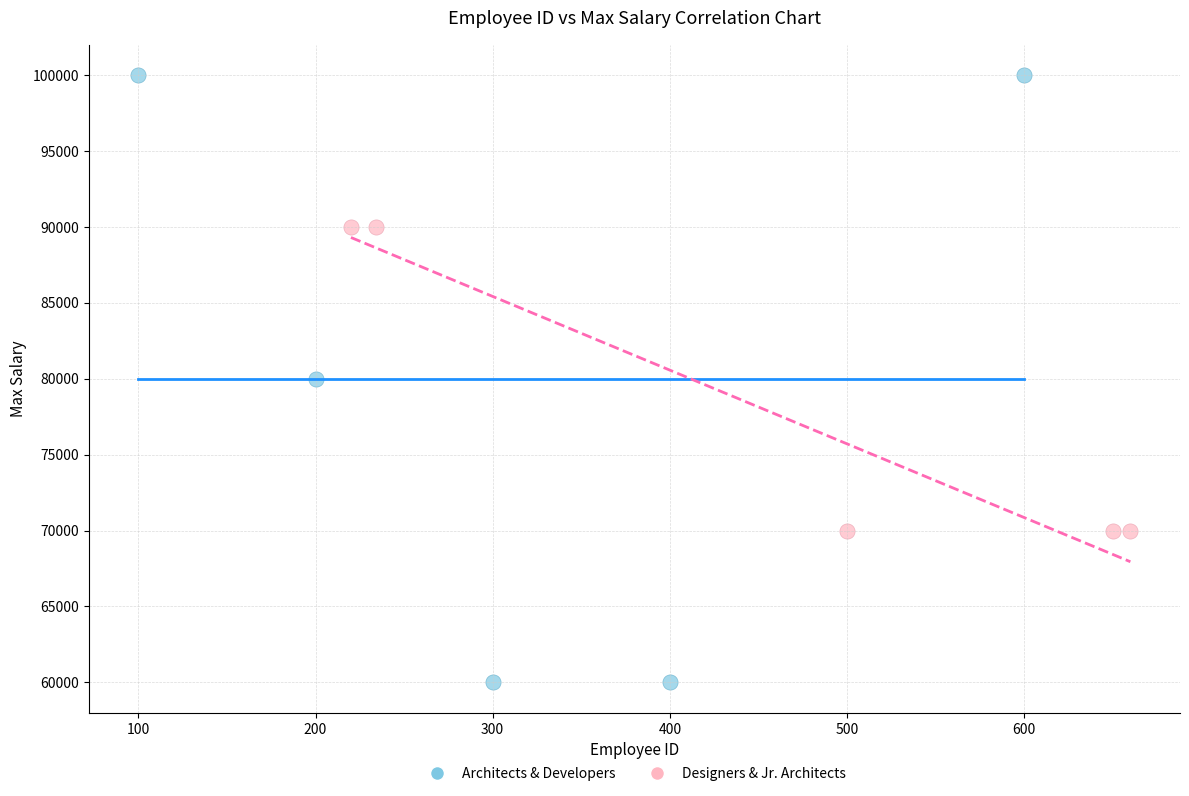

What are all the series names shown in the legend?

Architects & Developers, Designers & Jr. Architects